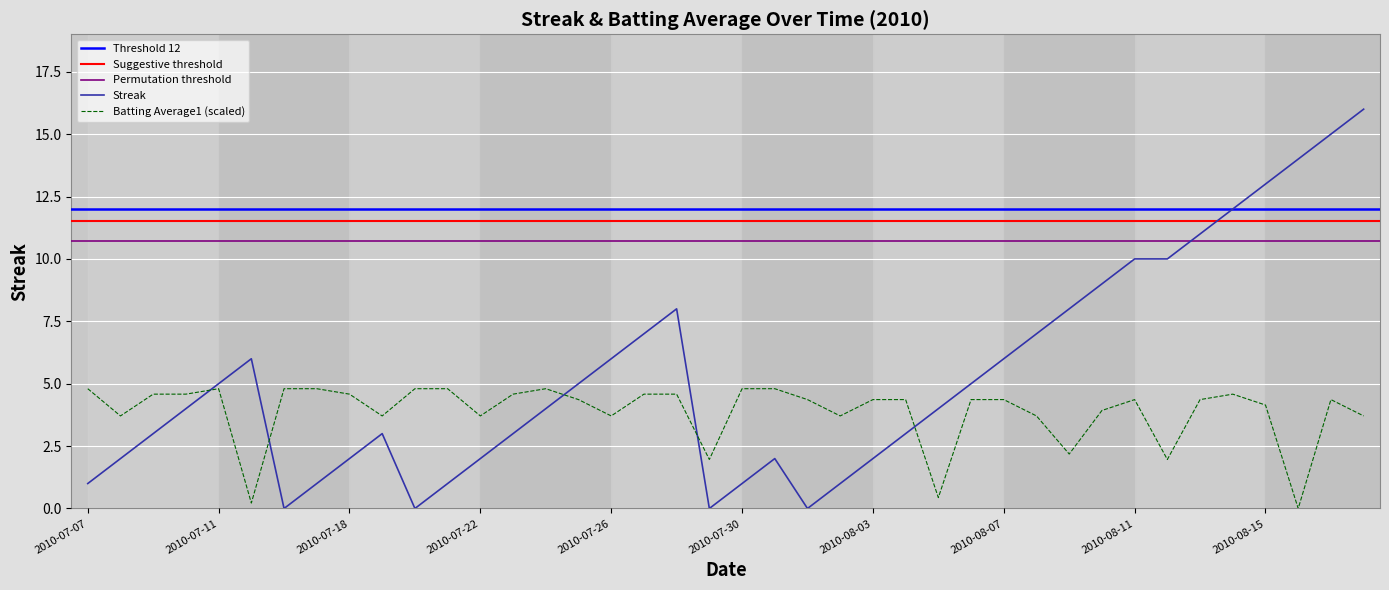

True or false: Batting Average1 and Streak cross at least once.

True